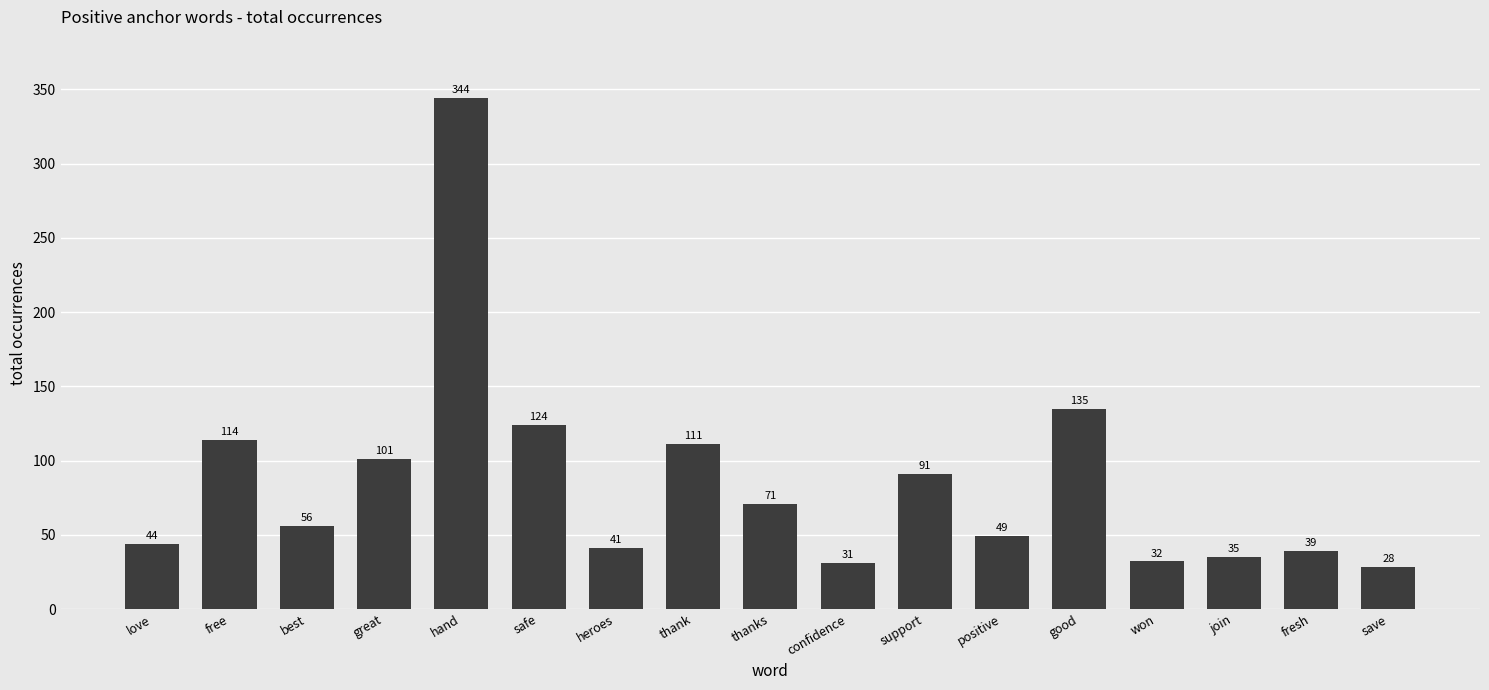

The value at thank is 111. True or false?

True